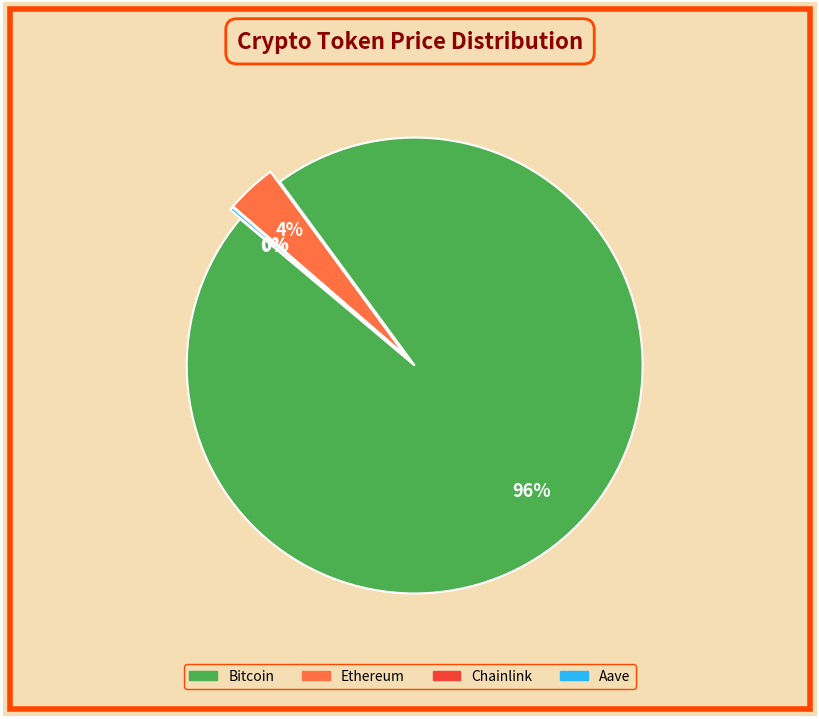

How many slices are in this pie chart?

4